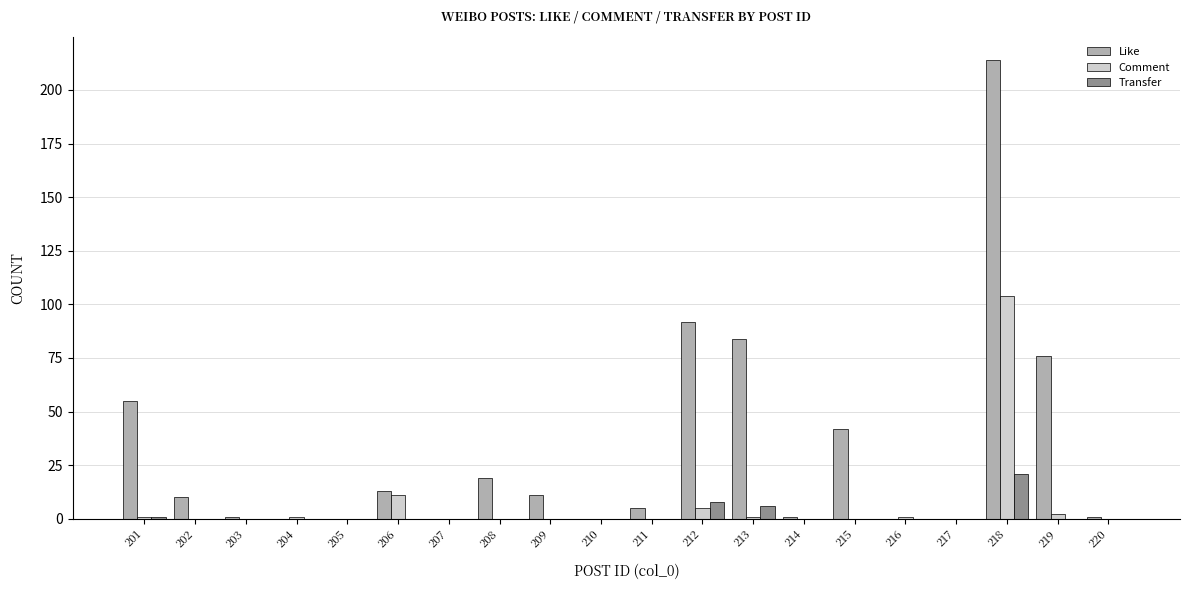

Reading left to right, list all the values displayed in this chart.

Like: 55	10	1	0	0	13	0	19	11	0	5	92	84	1	42	0	0	214	76	1
Comment: 1	0	0	1	0	11	0	0	0	0	0	5	1	0	0	1	0	104	2	0
Transfer: 1	0	0	0	0	0	0	0	0	0	0	8	6	0	0	0	0	21	0	0